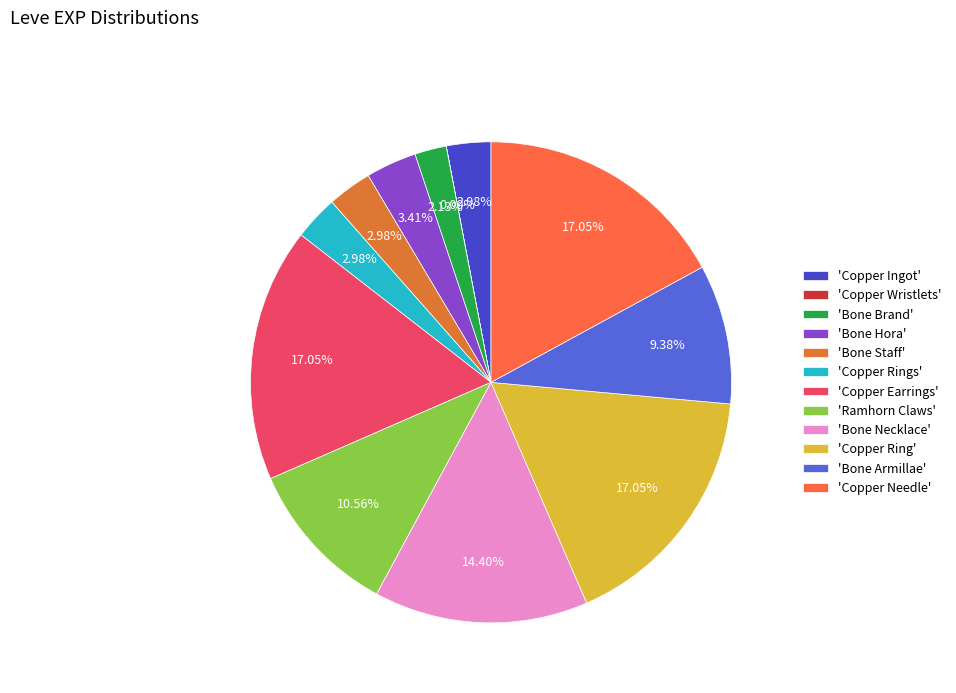

Combined, do 'Copper Earrings' and 'Bone Necklace' account for over 50%?

No